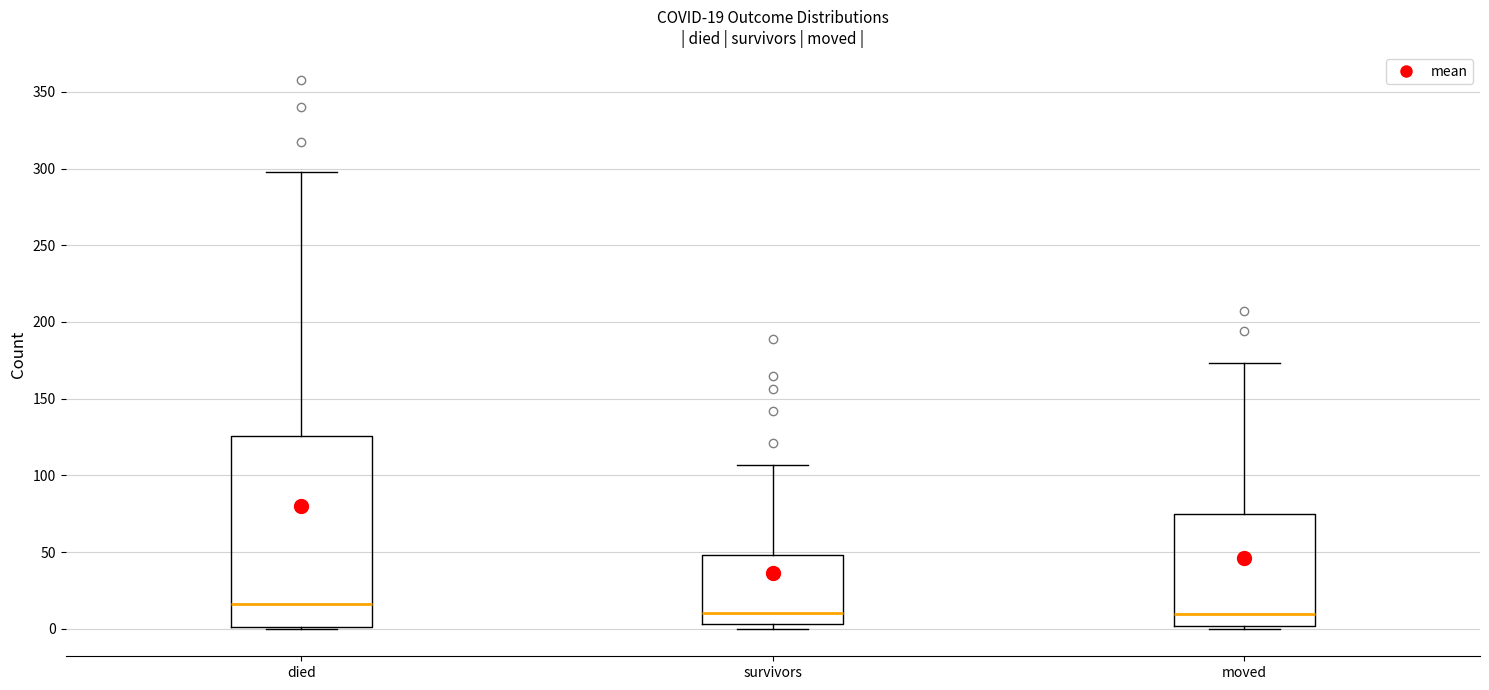

Comparing the boxes themselves (not the whiskers), which one is the tallest?

died